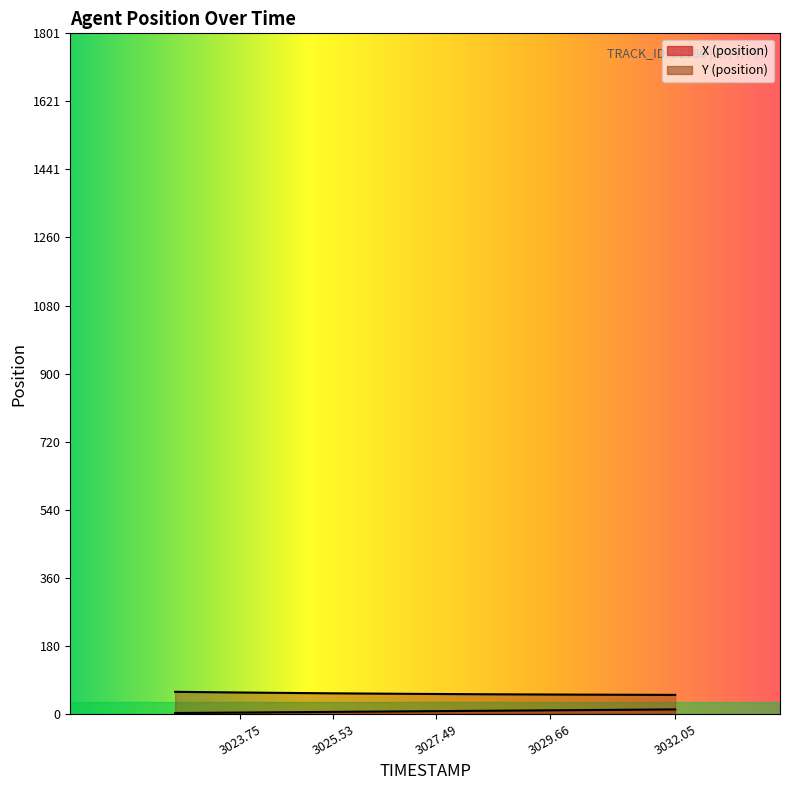

True or false: X has more than 2 interior local peaks.

False